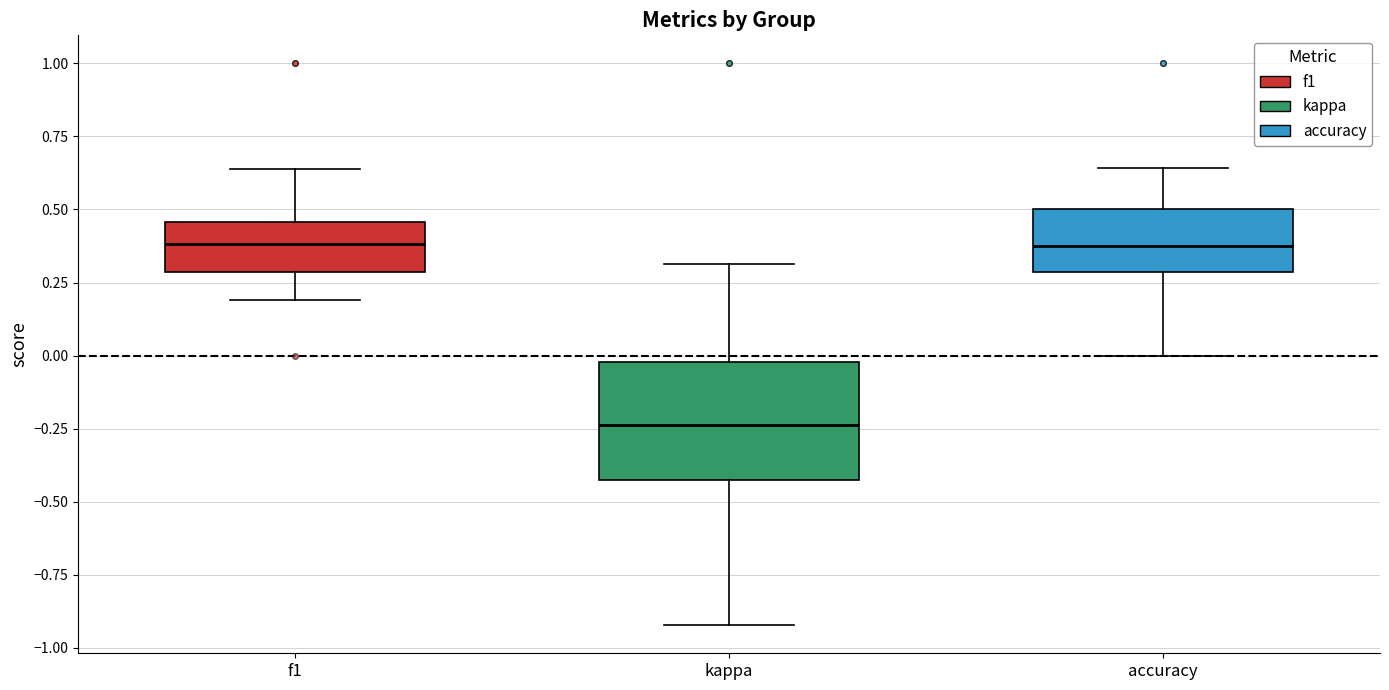

Comparing the boxes themselves (not the whiskers), which one is the tallest?

kappa